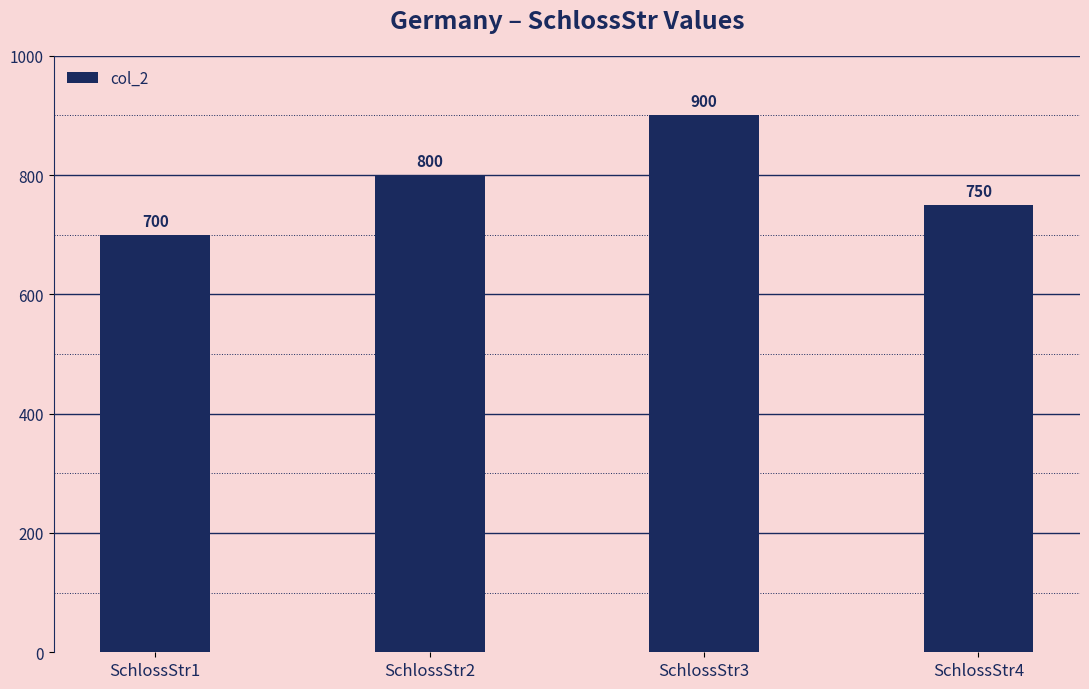

Rank the categories by value from lowest to highest.

SchlossStr1, SchlossStr4, SchlossStr2, SchlossStr3